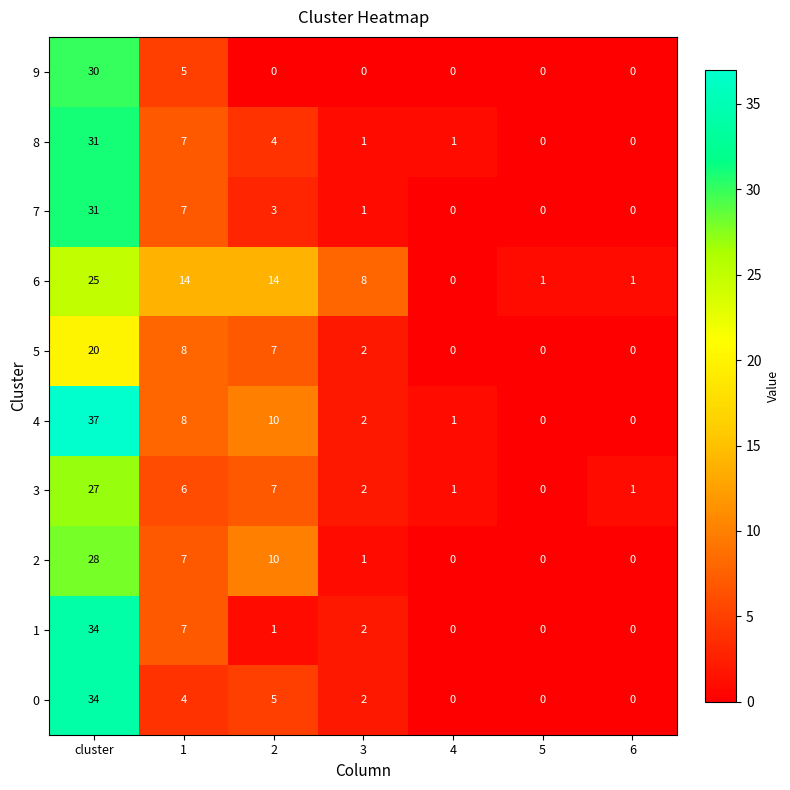

Where does the 2 series first go above 1?

cluster